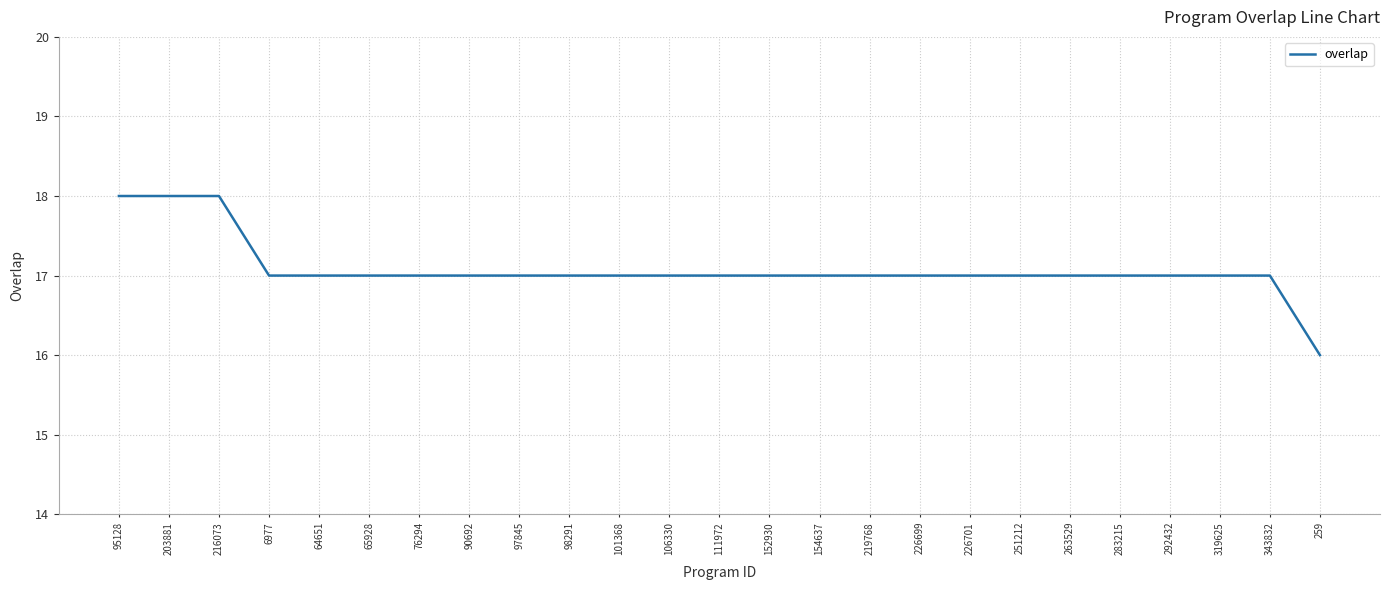

Which category has the lowest value across all series?

259